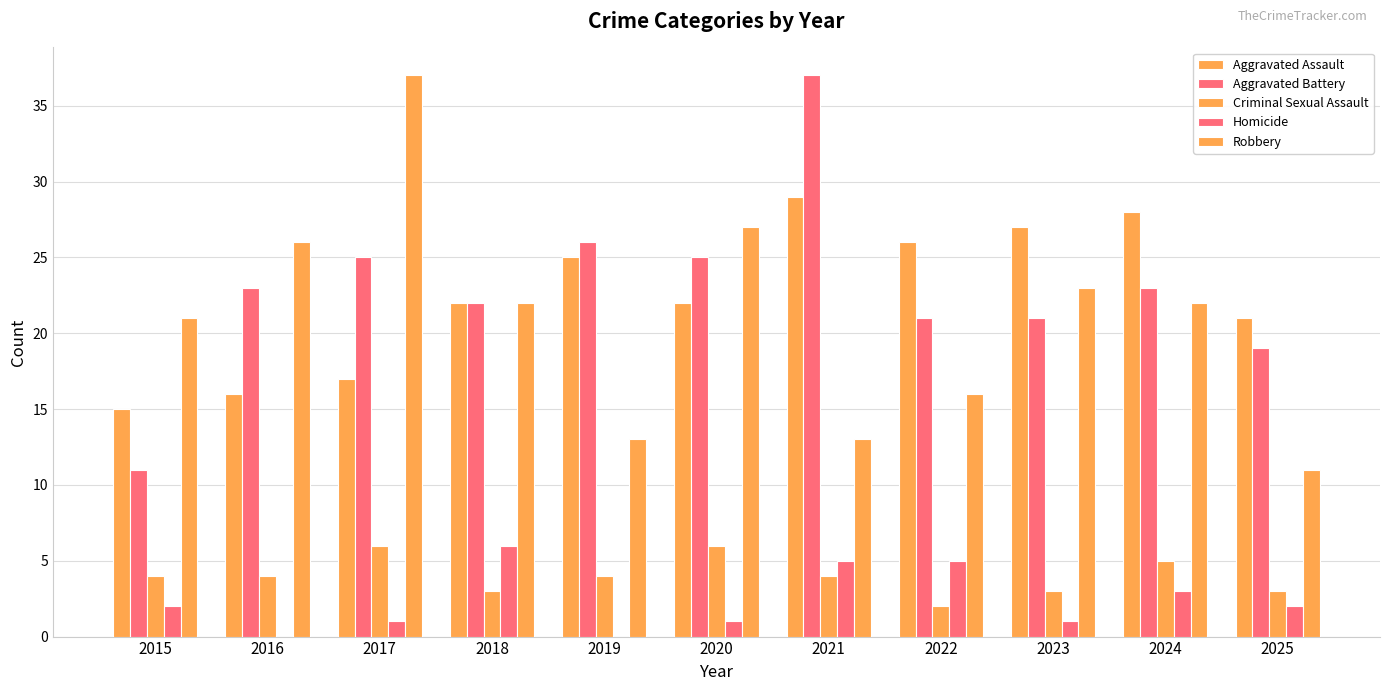

At which category is the sum across all series the highest?

2021